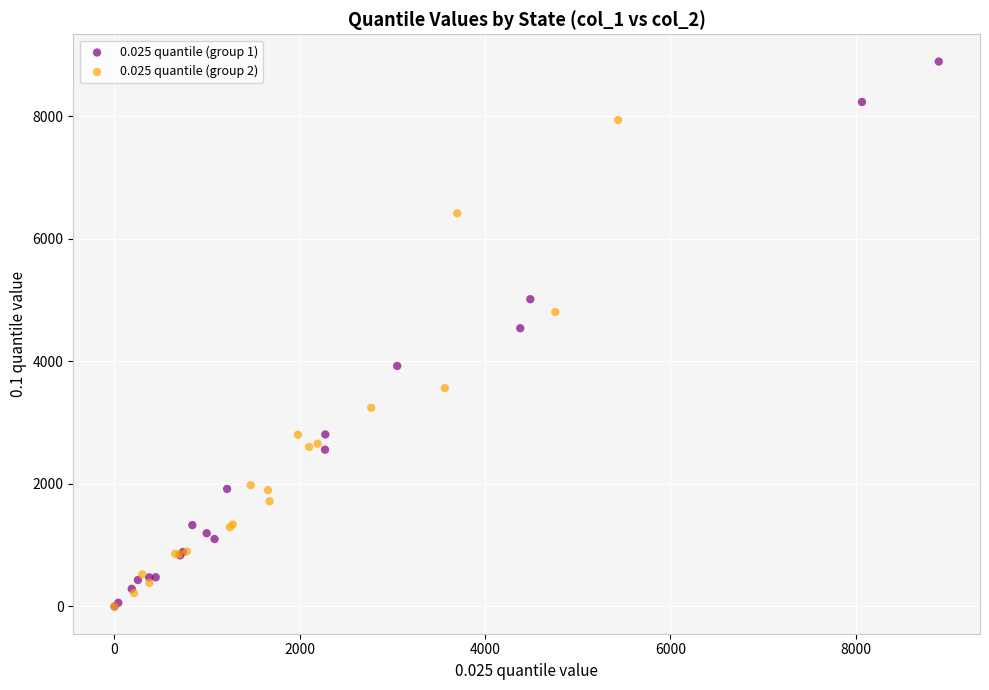

Which series has the widest spread of Y values?

0.025 quantile (group 1)